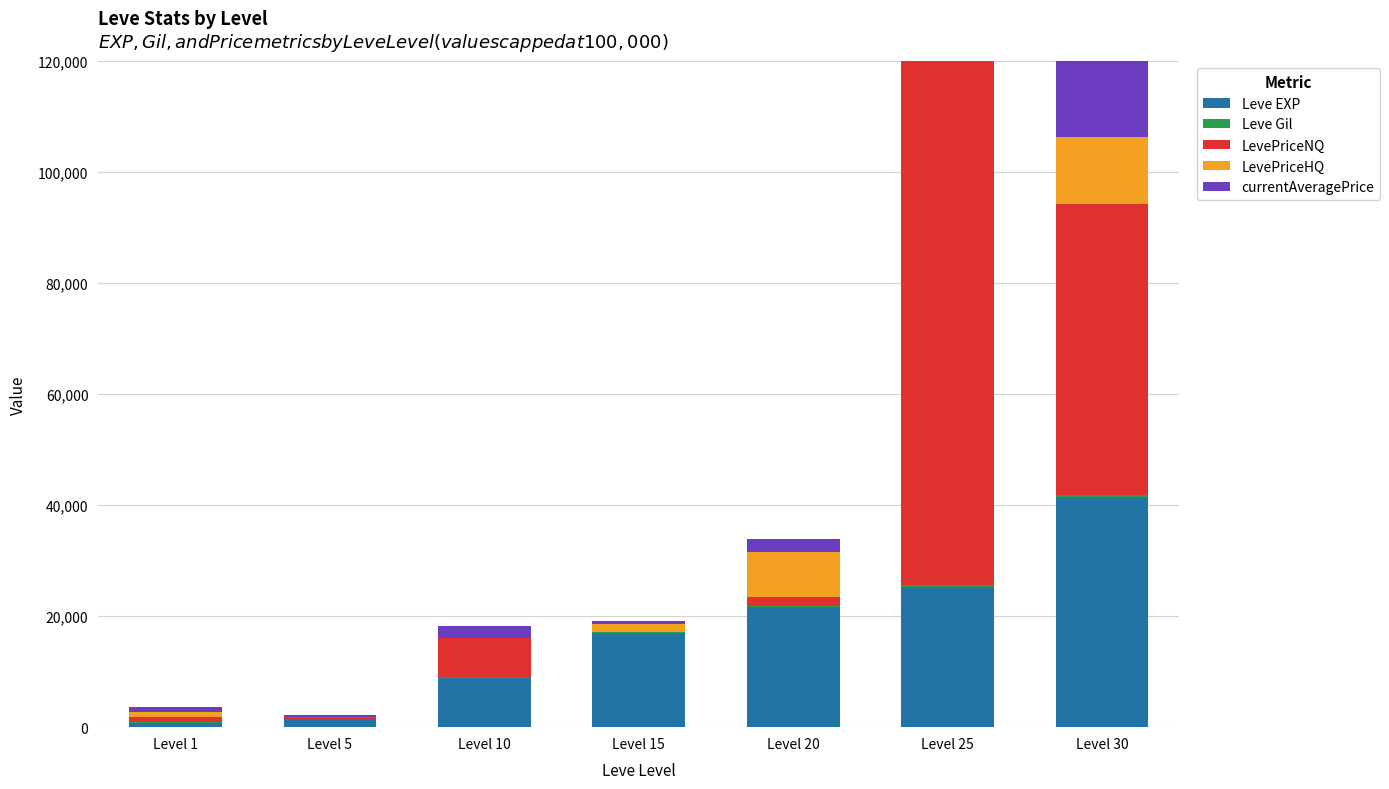

The Leve EXP series shows 1296.8 at Level 1. True or false?

False